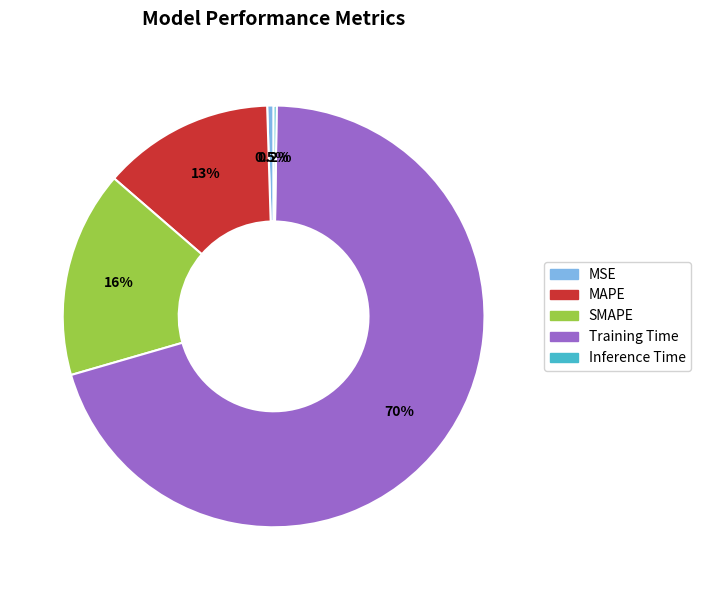

Does Training Time account for over 50% of the chart?

Yes